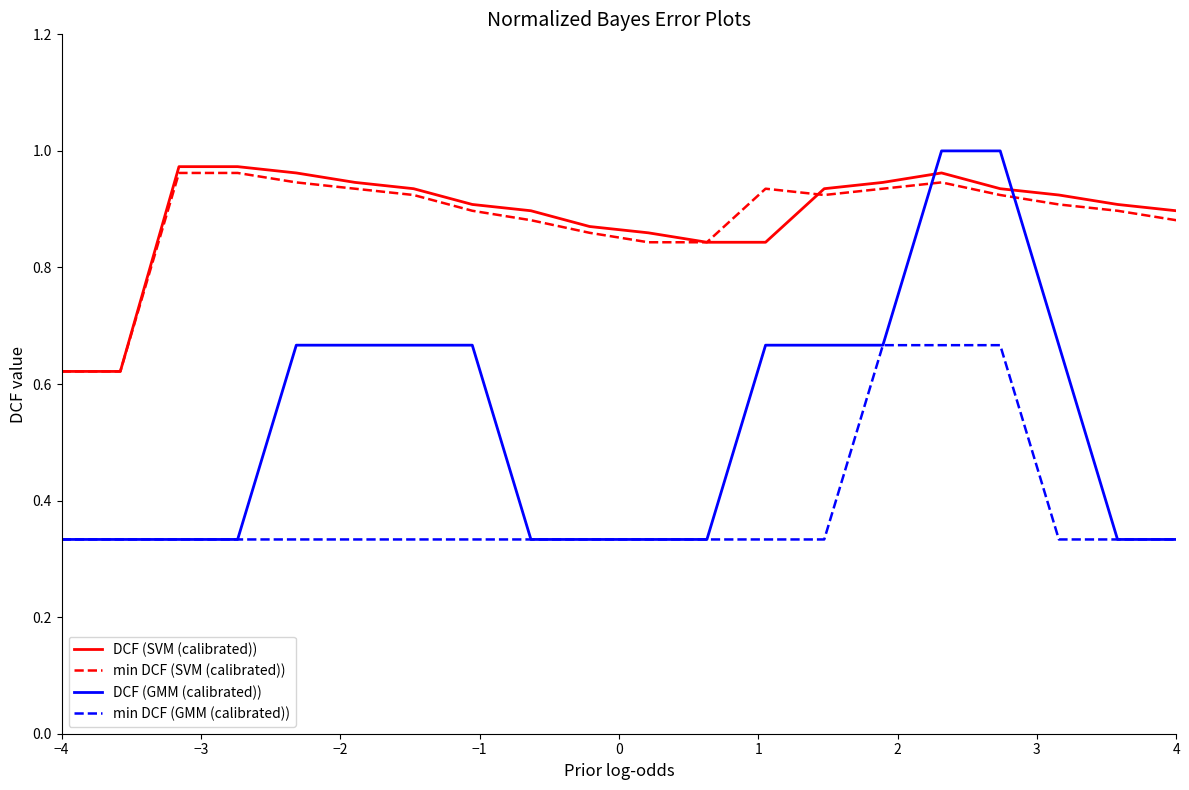

Which series has the largest range (max minus min)?

DCF (GMM (calibrated))